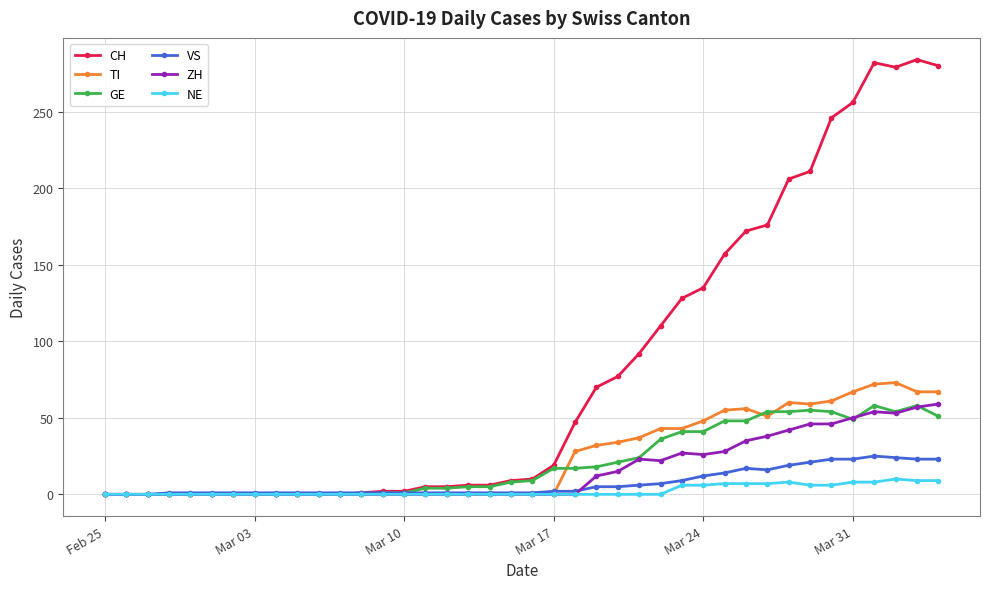

True or false: GE has more than 1 interior local peaks.

True